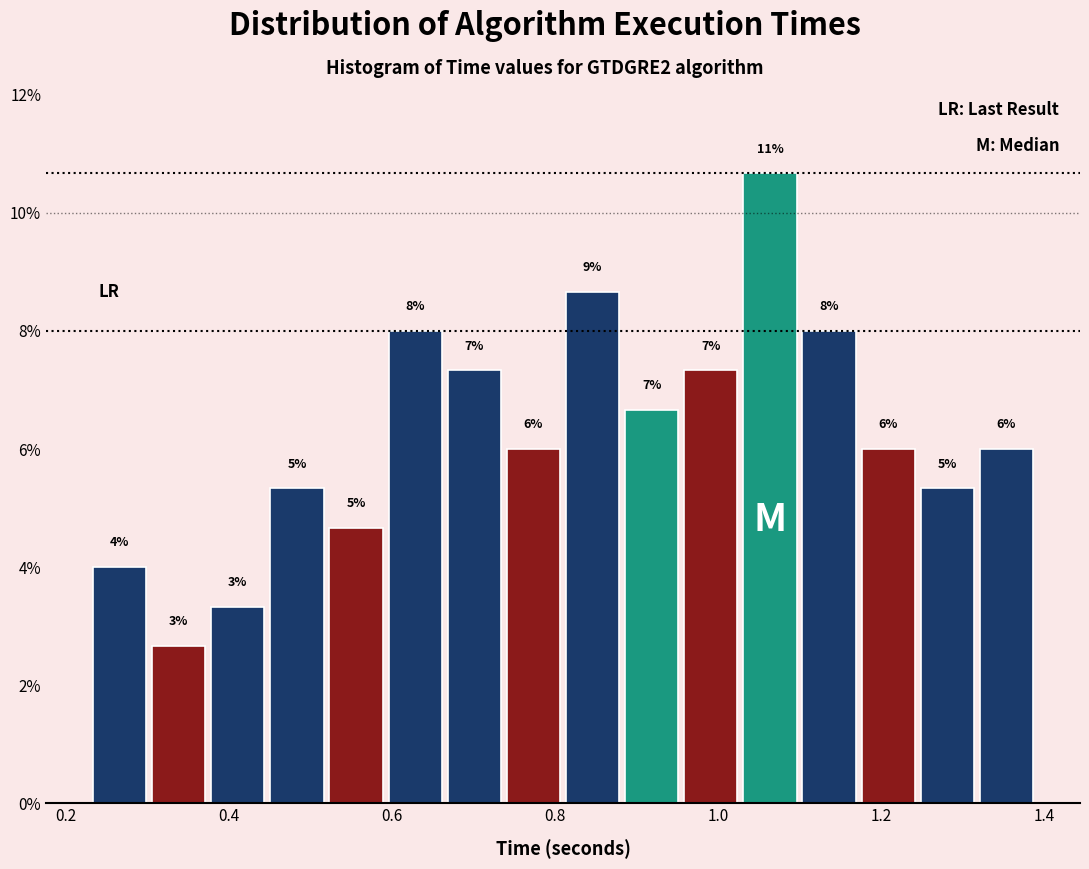

Read against the x-axis, roughly where is the centre of the tallest bar?

1.06